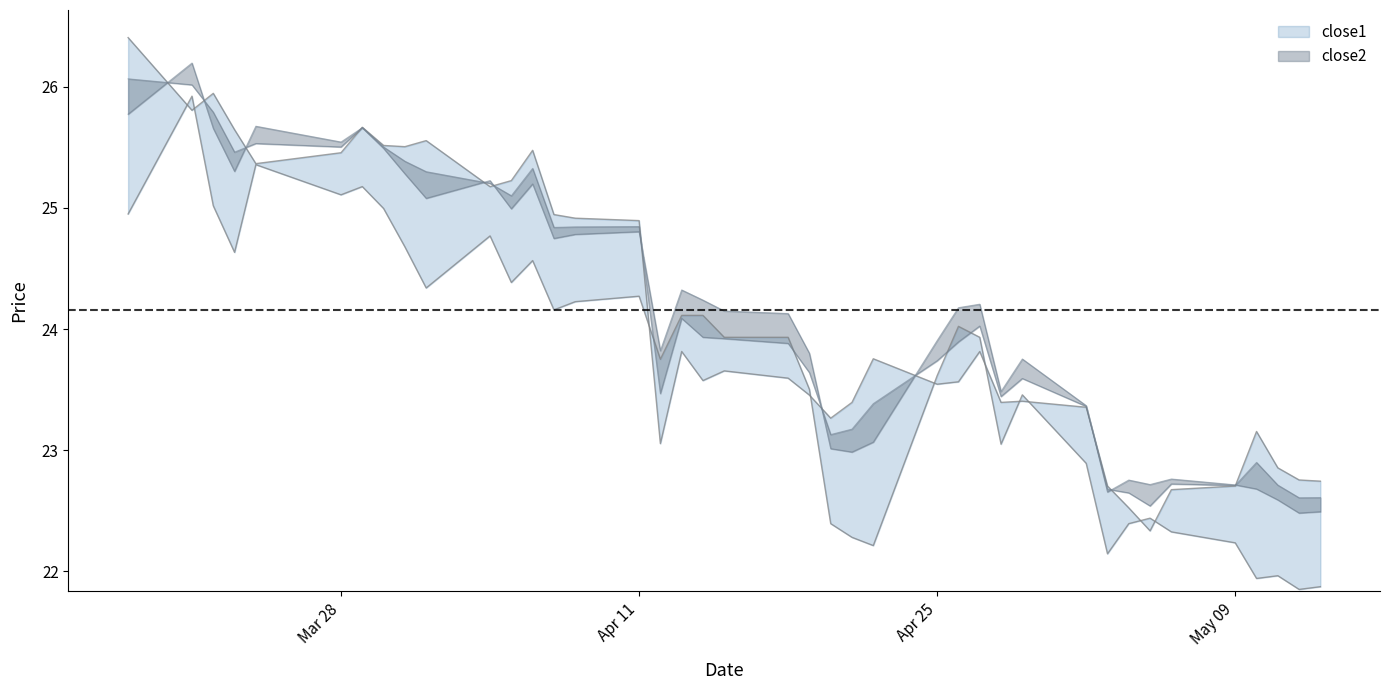

What is the value of the close1 point at the 31st from the left?

23.4